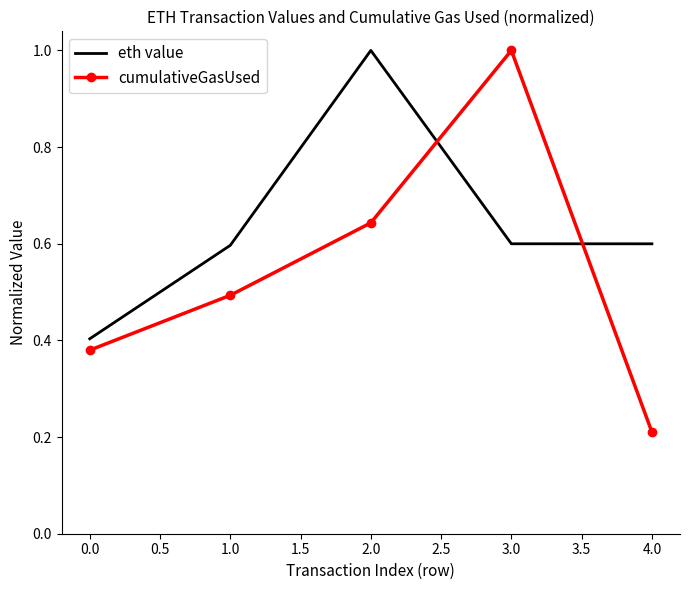

What is the average value of the cumulativeGasUsed series?

0.5